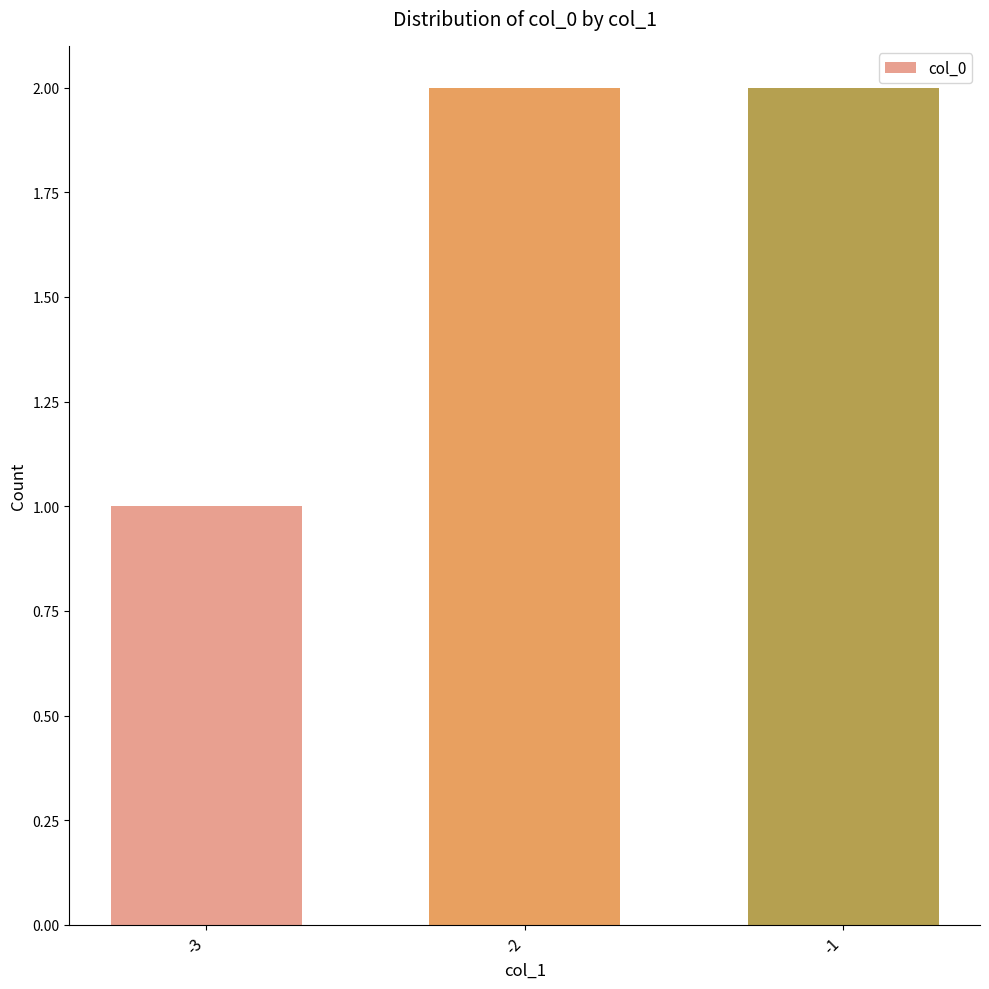

Is it true that the value at -2 is 4?

False